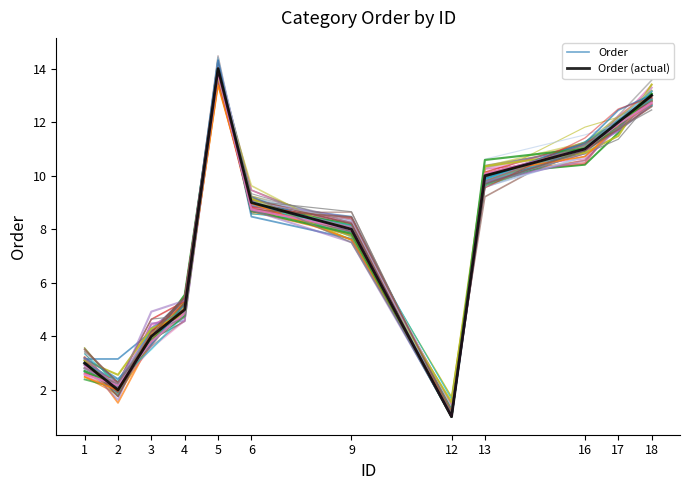

How many intersections are there between Order and Order (actual)?

7